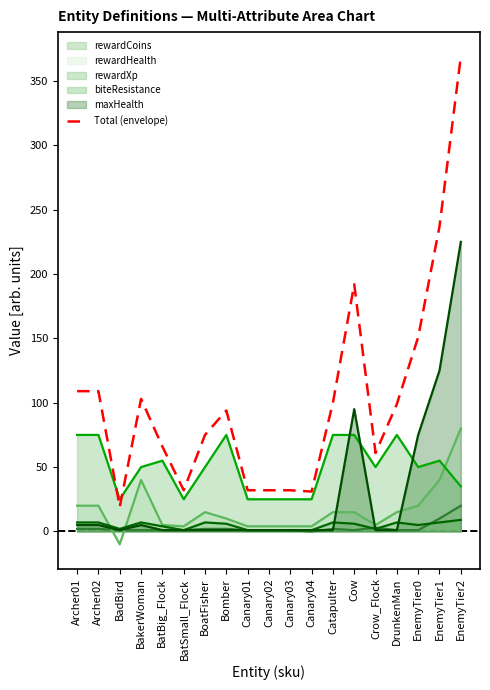

What is the maximum value shown in the chart?

369